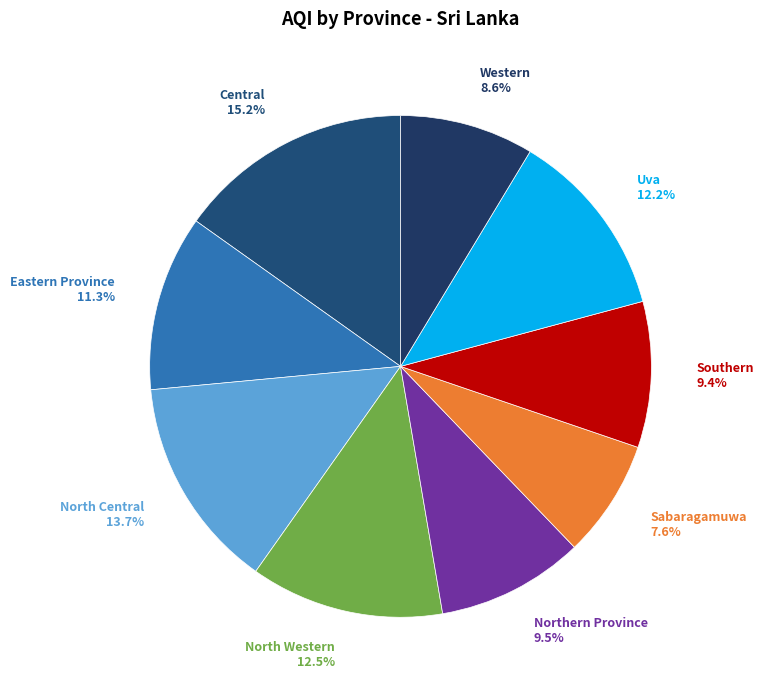

To the nearest percent, what is the average slice percentage?

11%